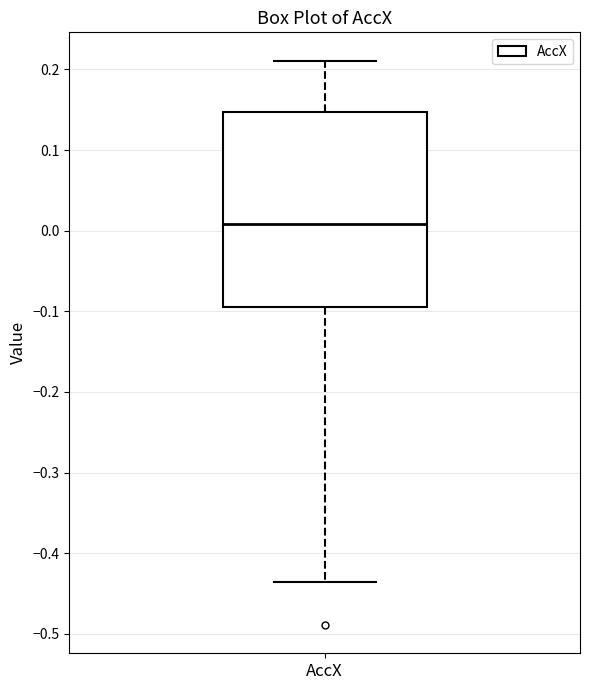

Read this box plot against the y-axis: the position of the median line, the range covered by the box, and the ends of both whiskers. The values are not printed on the chart, so give them approximately, as read against the axis.

median 0.01, box -0.09 to 0.15, whiskers -0.44 to 0.21